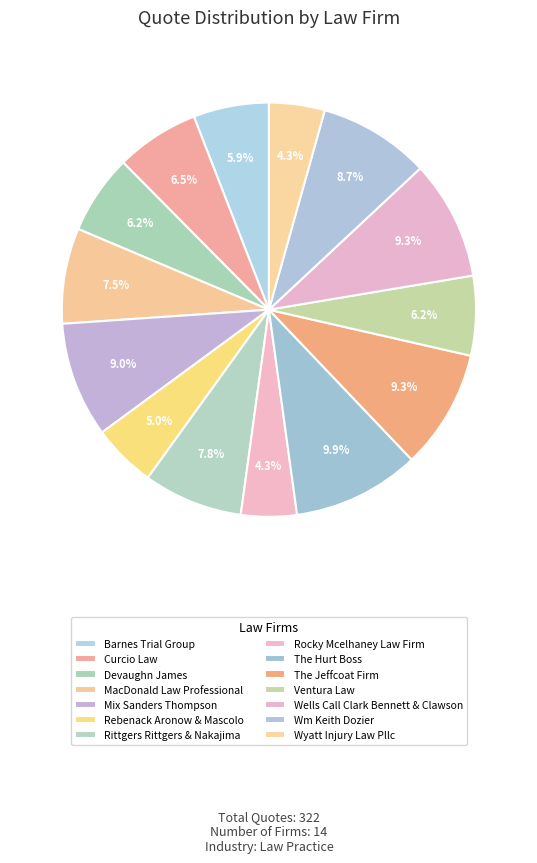

How many segments does this pie chart have?

14